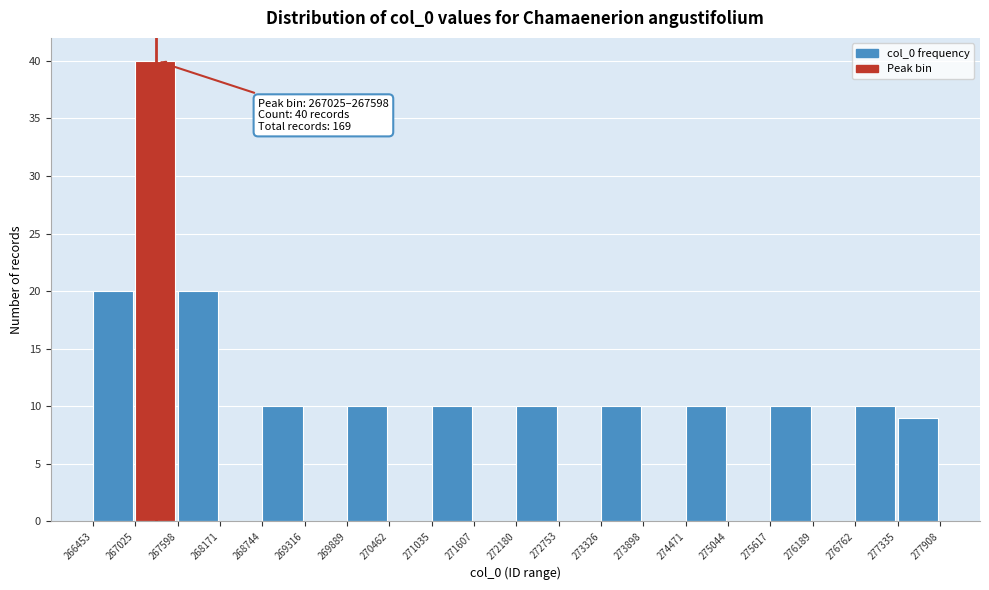

Over which range of the x-axis is the bar tallest?

267025 to 267598